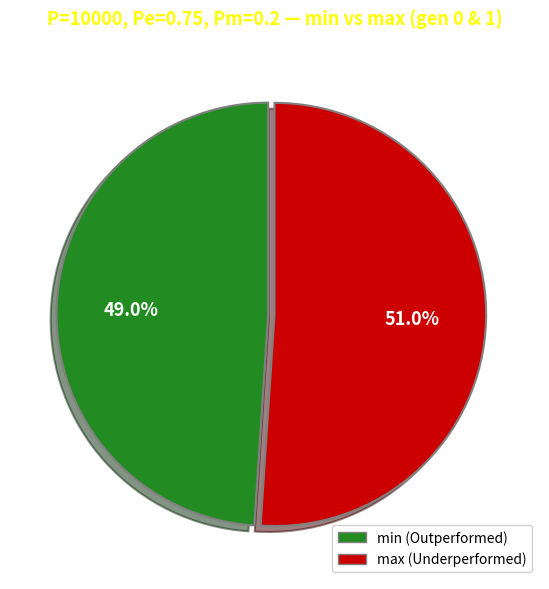

Which slice represents more than half of the pie?

max